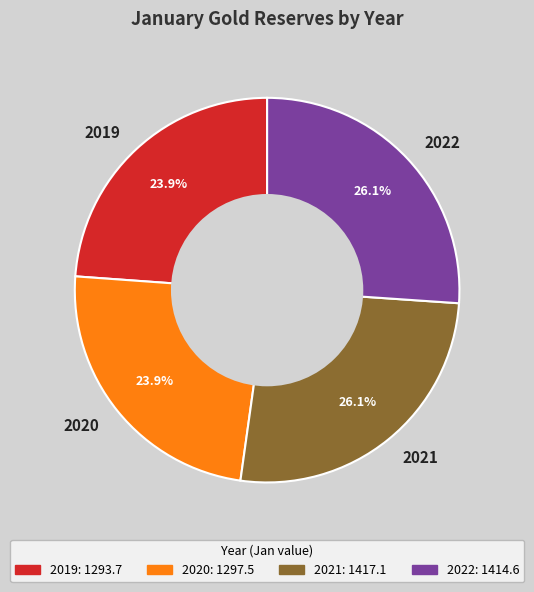

Does 2020 represent more than half of the total?

No